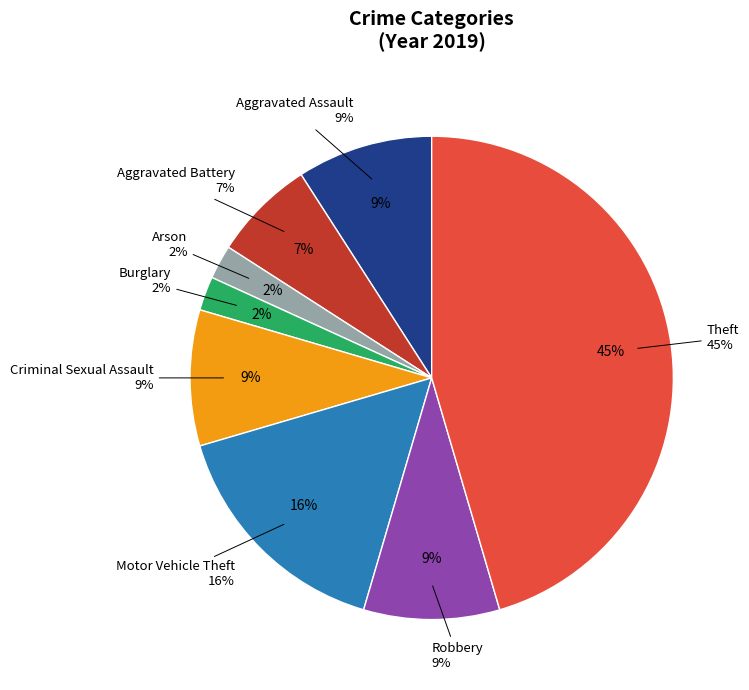

Which category has the biggest portion of the pie?

Theft